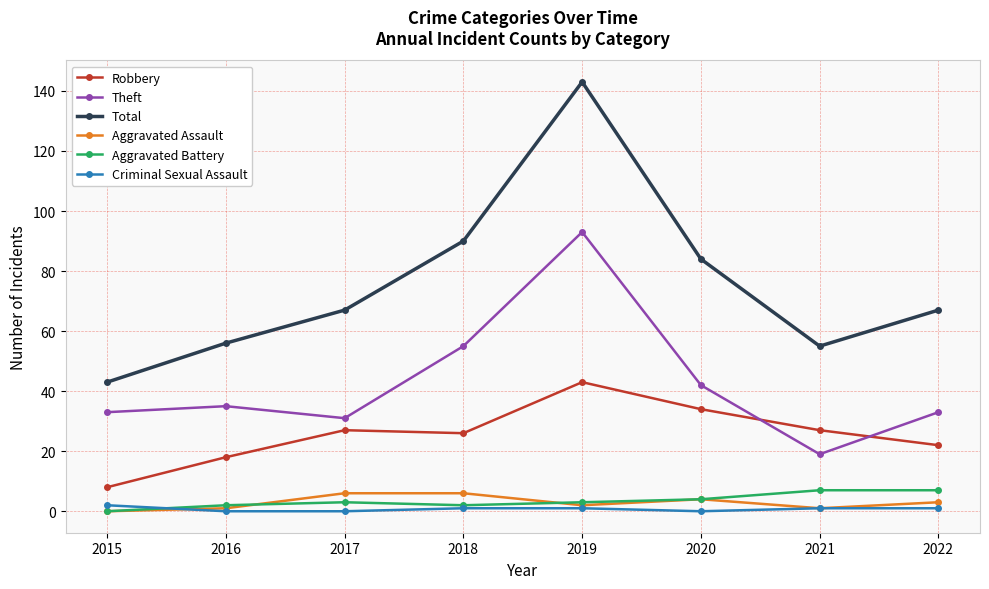

What is the greatest value displayed?

143